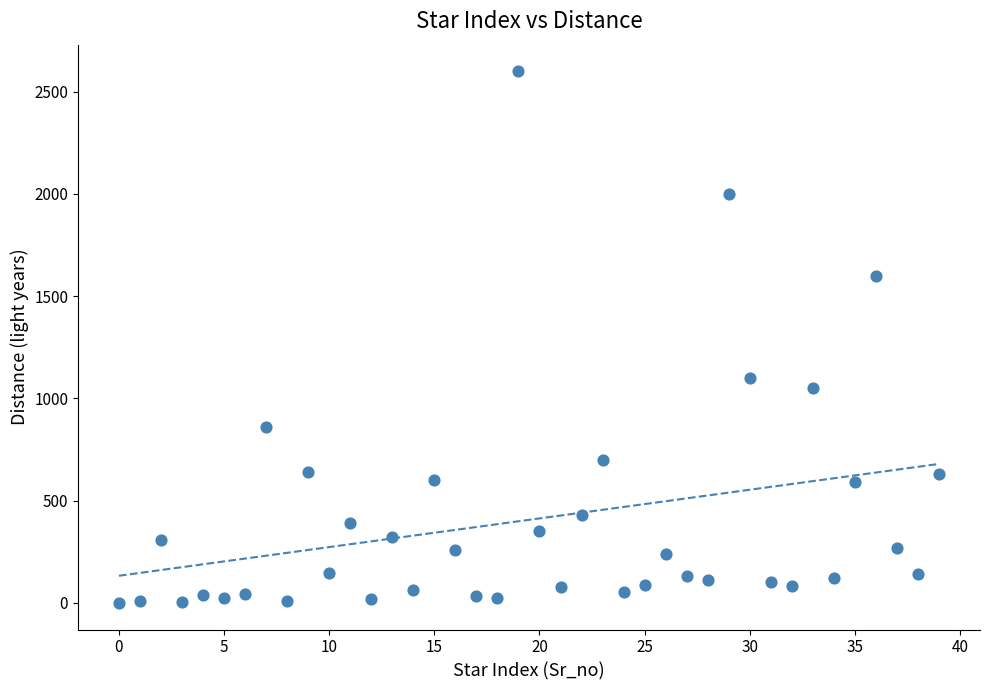

What is the range of Y values (max minus min)?

2600.0